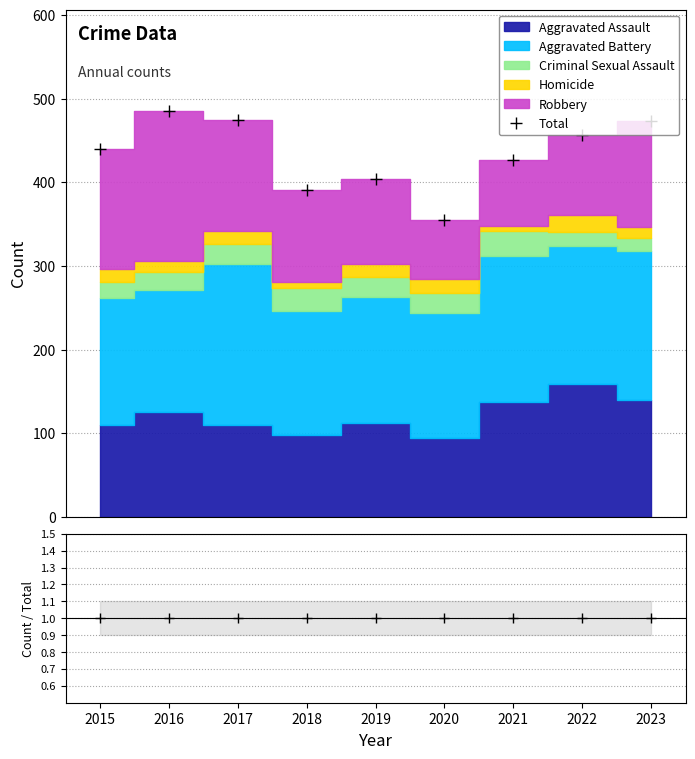

Rank the categories by value from highest to lowest.

2016, 2017, 2023, 2022, 2015, 2021, 2019, 2018, 2020